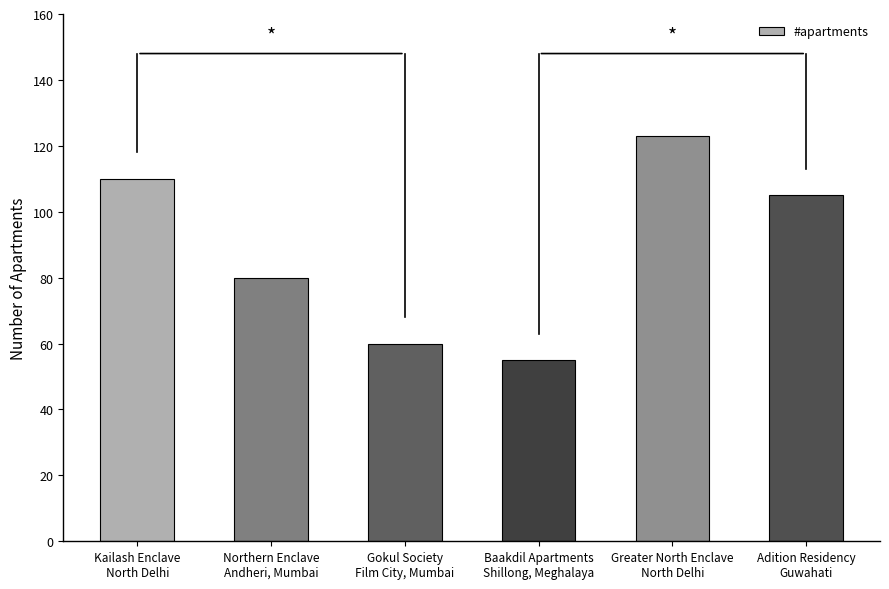

Rank the categories by value from lowest to highest.

Baakdil Apartments
Shillong, Meghalaya, Gokul Society
Film City, Mumbai, Northern Enclave
Andheri, Mumbai, Adition Residency
Guwahati, Kailash Enclave
North Delhi, Greater North Enclave
North Delhi